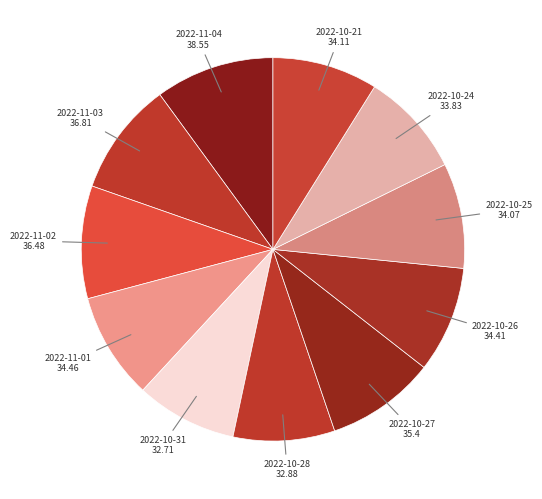

The 2022-10-27 slice represents 1% of the pie. True or false?

False